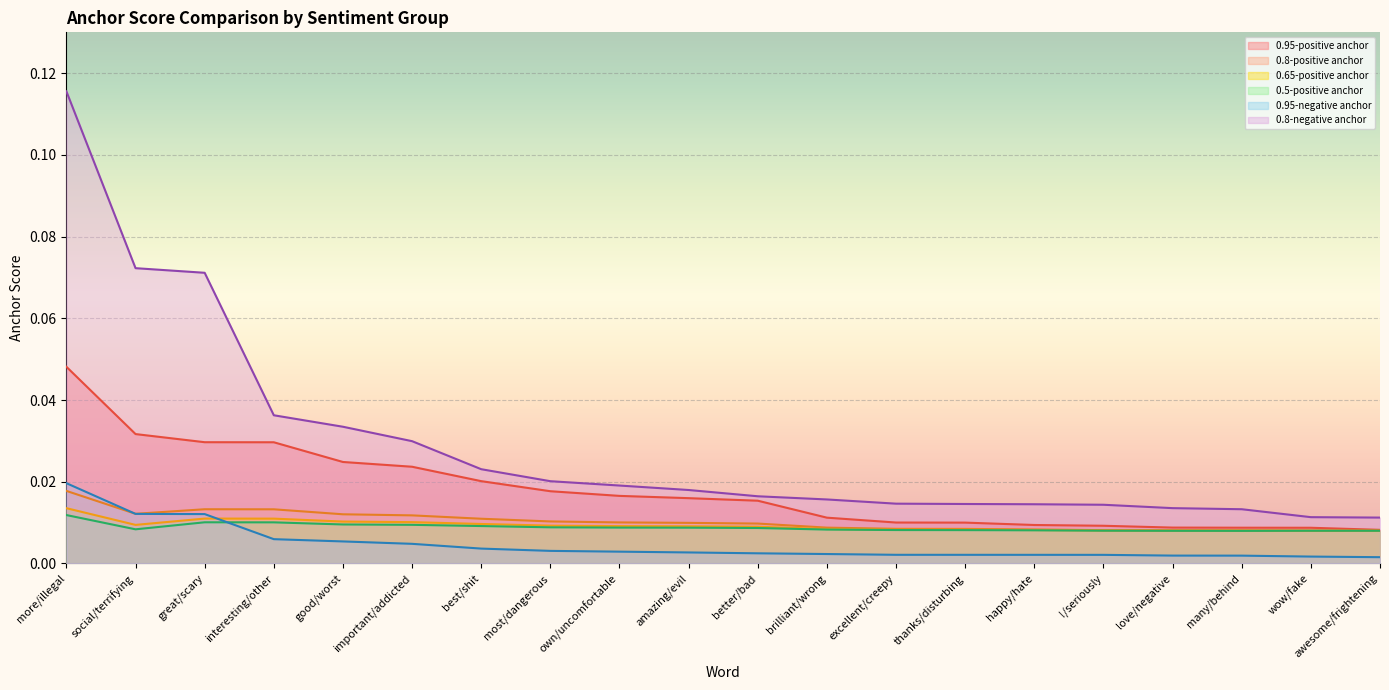

Rank the categories by 0.95-positive anchor value from lowest to highest.

awesome/frightening, wow/fake, many/behind, love/negative, !/seriously, happy/hate, thanks/disturbing, excellent/creepy, brilliant/wrong, better/bad, amazing/evil, own/uncomfortable, most/dangerous, best/shit, important/addicted, good/worst, interesting/other, great/scary, social/terrifying, more/illegal